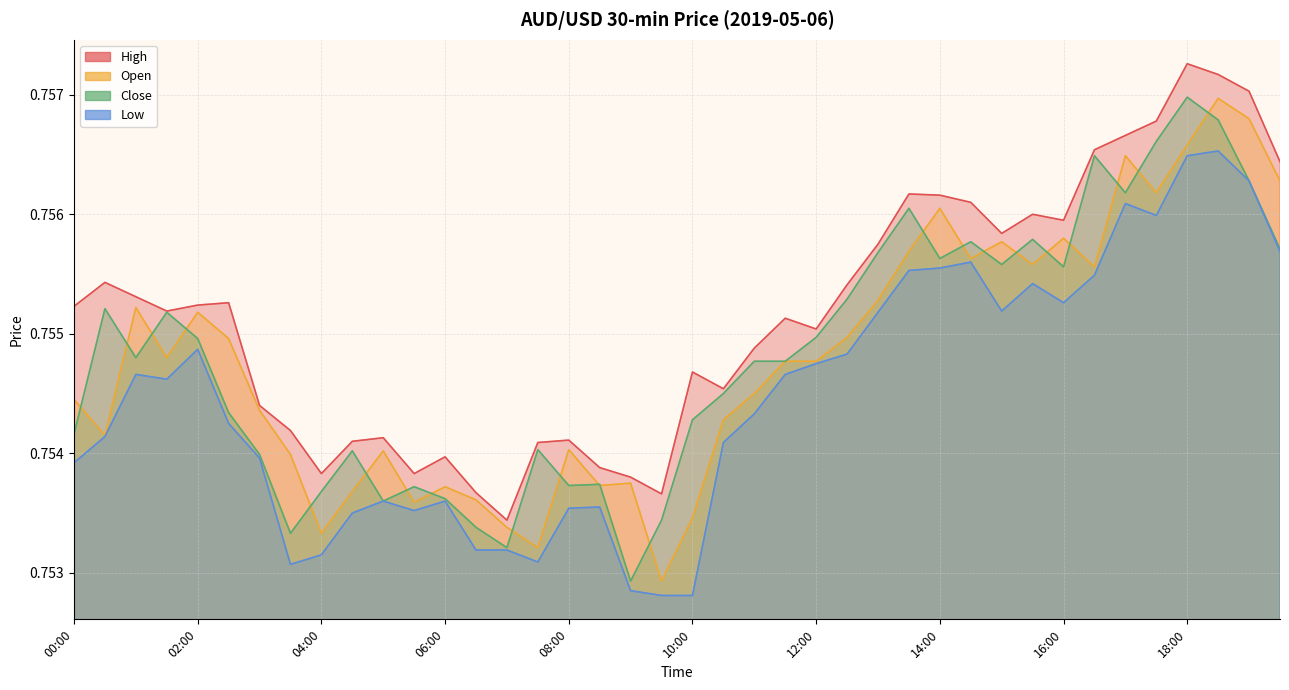

At how many categories does at least one series exceed 0?

40